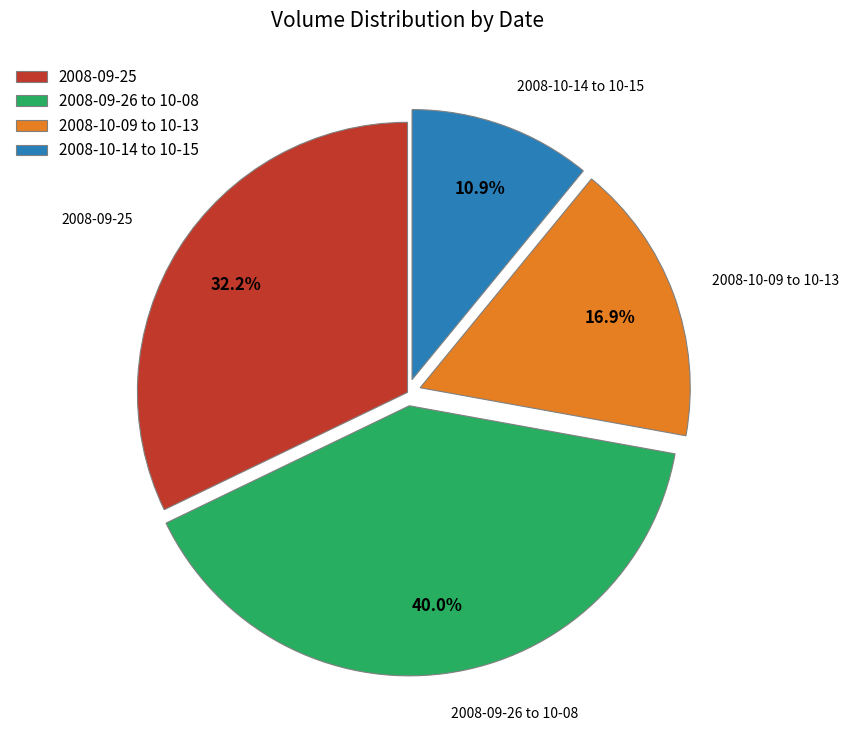

Is there a majority slice in this chart?

No